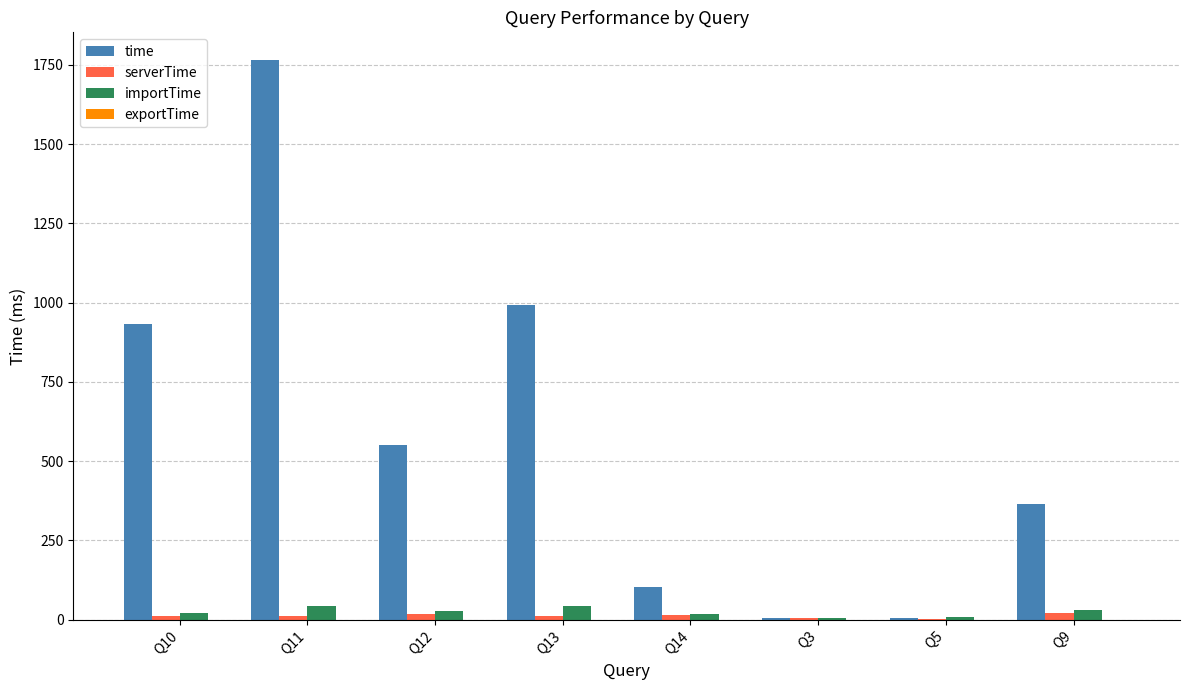

At which label is time closest to 883?

Q10